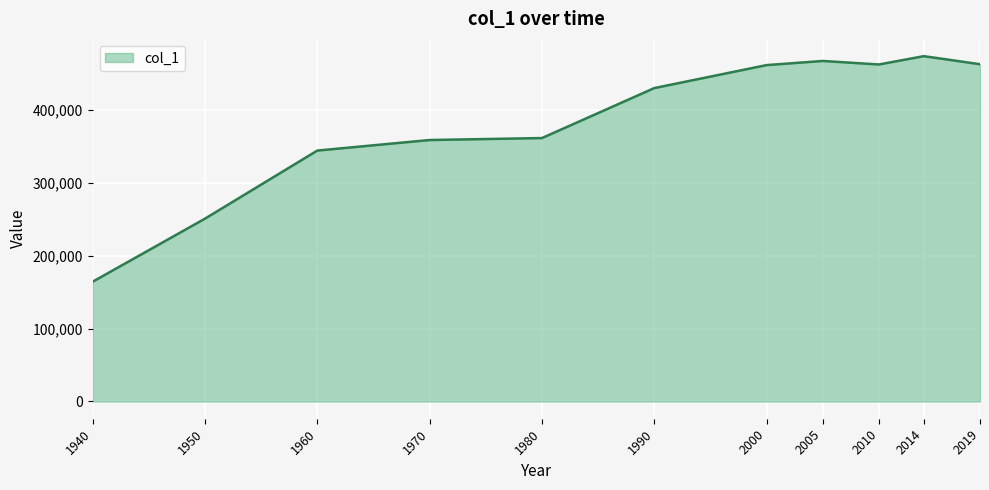

Is it true that the value at 1950 is 369655?

False